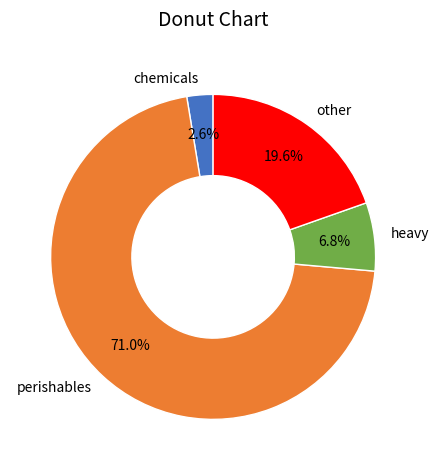

To the nearest percent, what is the difference between the largest and smallest slice percentages?

68%